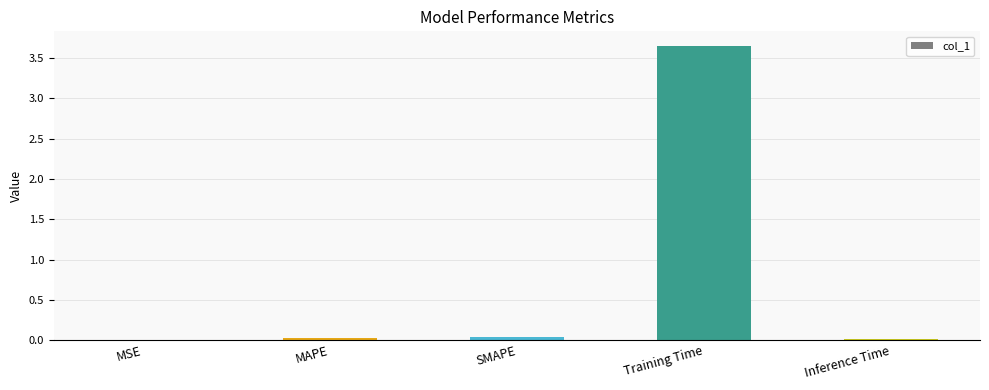

True or false: the data shows 0.0 at Inference Time.

True